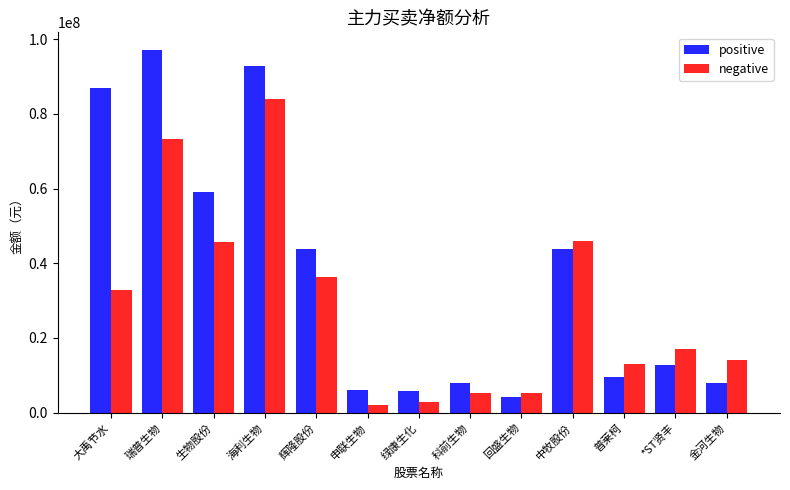

List the series in order of their overall mean, lowest first.

negative, positive